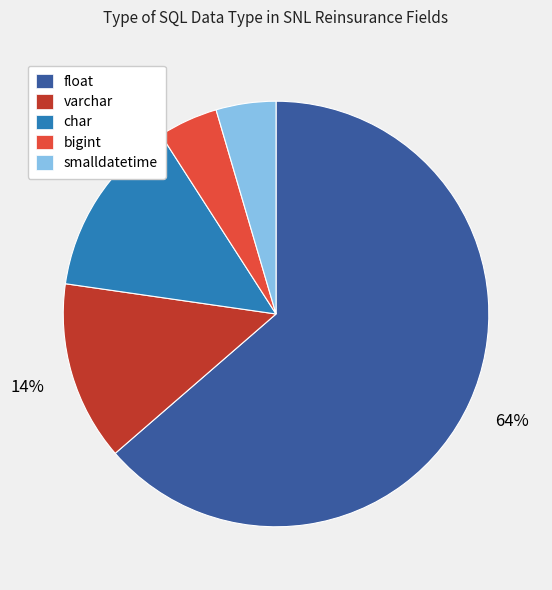

What is the ratio of the value at smalldatetime to the value at bigint?

1.0